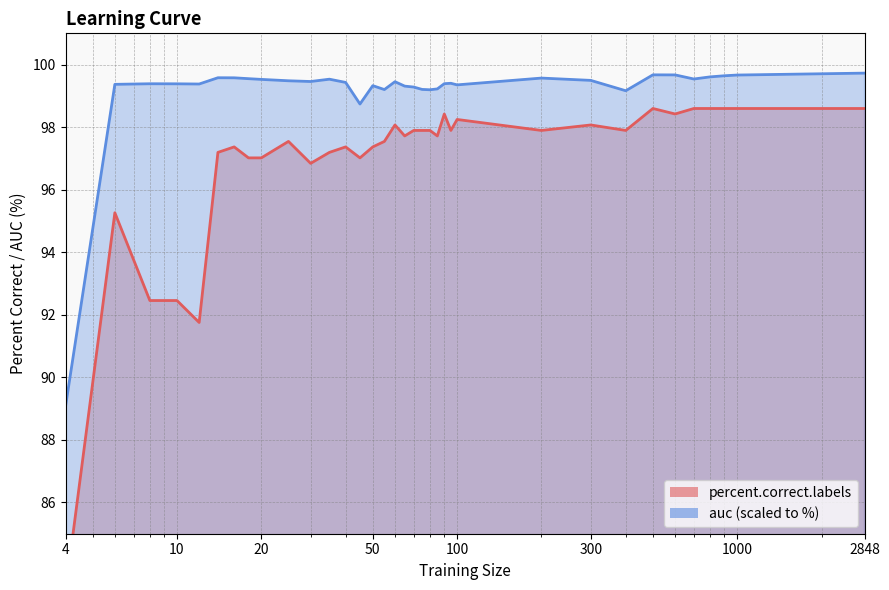

What is the value of the percent.correct.labels point at the 17th from the left?

98.1